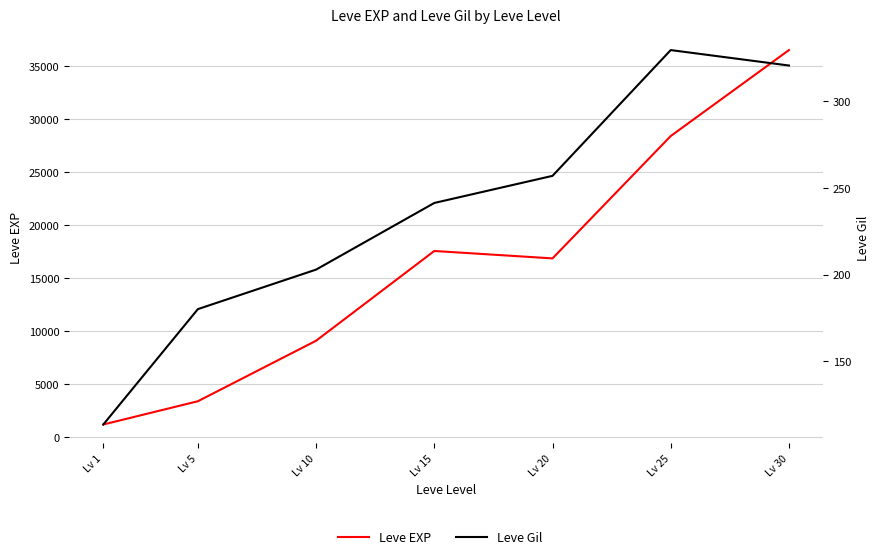

What is the average value of the Leve Gil series?

235.0